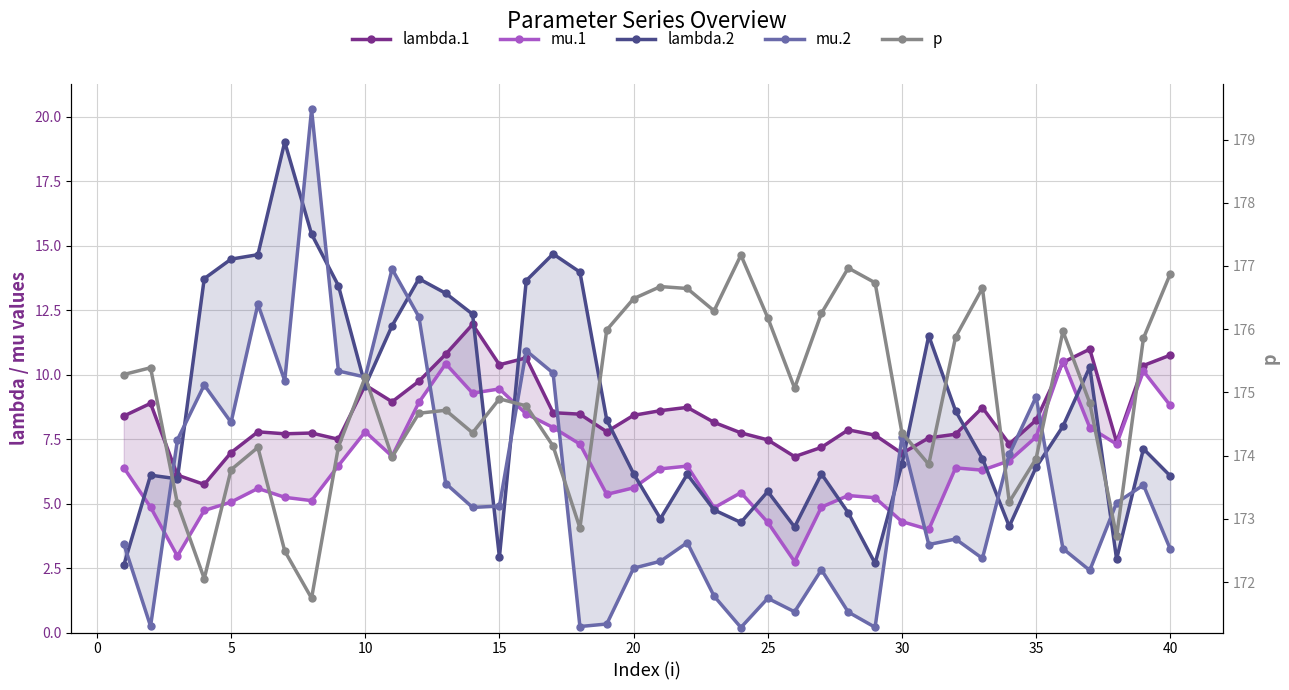

Which series has the widest spread of values?

mu.2